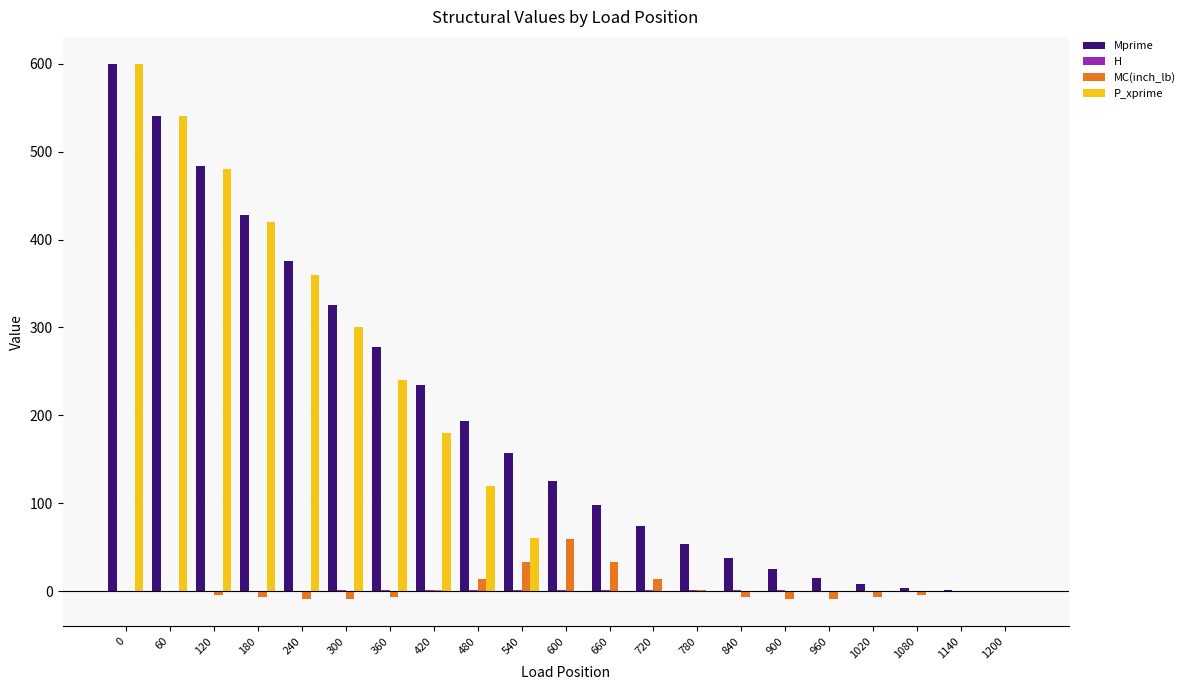

Is the value of P_xprime at 1020 greater than the value of Mprime at 780?

No